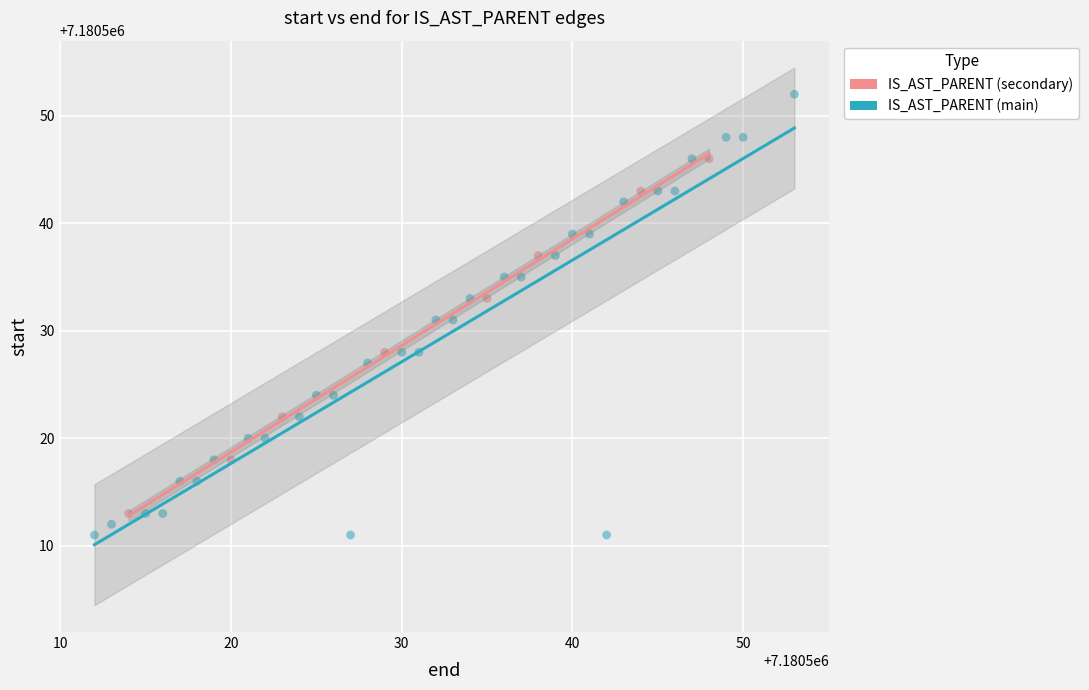

Which series reaches the maximum Y coordinate?

IS_AST_PARENT (main)